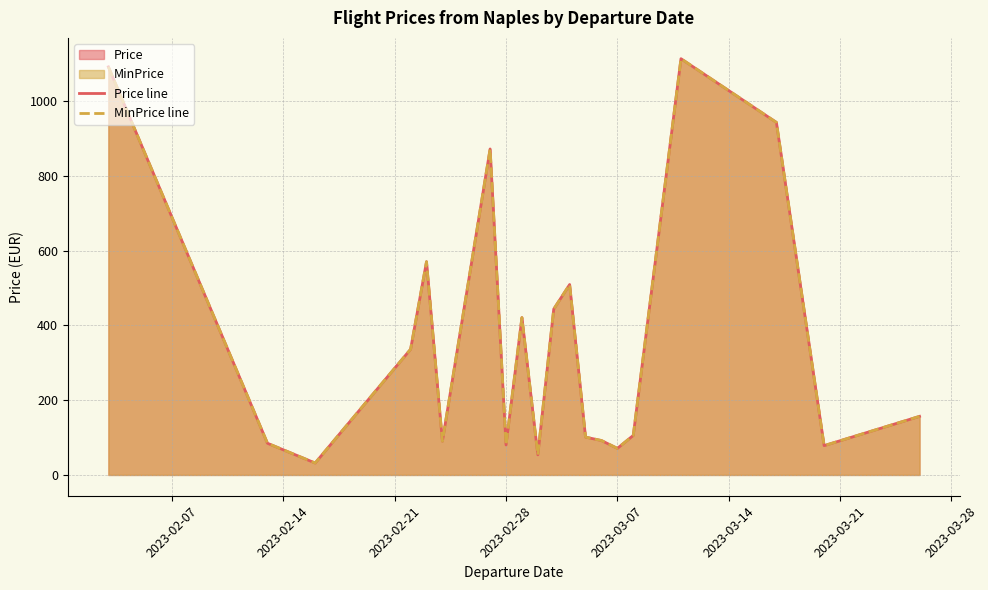

True or false: Price line and MinPrice line cross at least once.

False